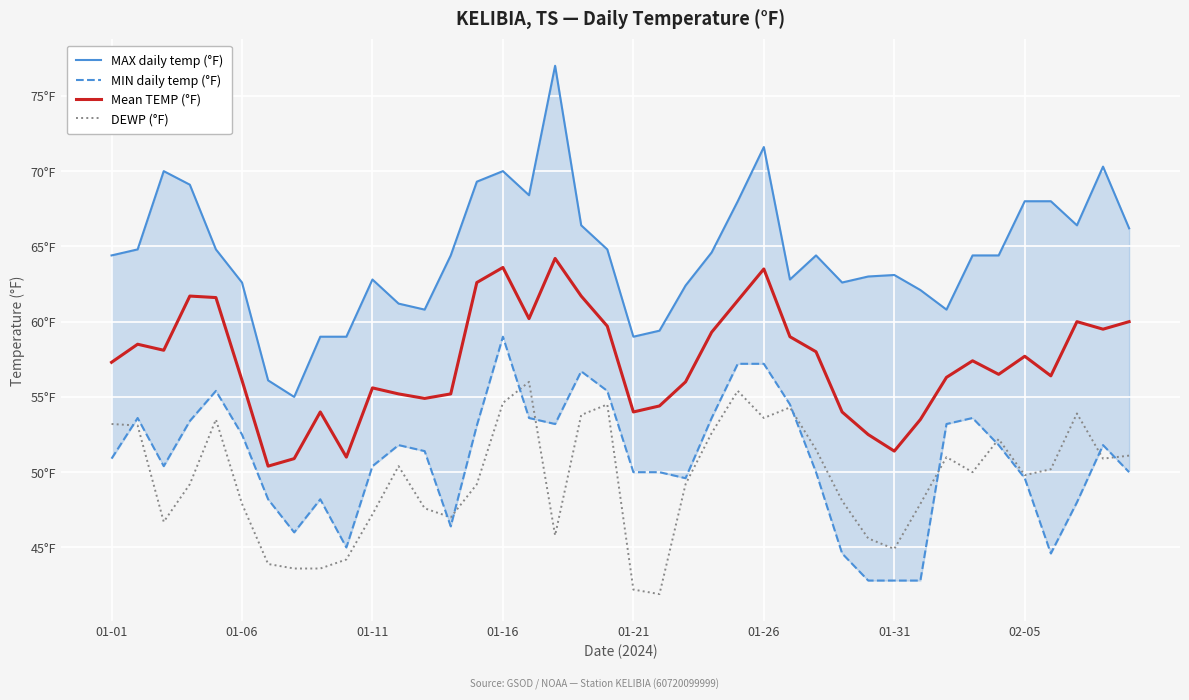

Rank the categories by DEWP (°F) value from lowest to highest.

21, 20, 02-05, 8, 01-31, 9, 30, 29, 17, 01-11, 13, 10, 12, 01-26, 31, 28, 01-16, 14, 22, 35, 33, 36, 11, 38, 32, 39, 27, 34, 23, 01-06, 01-01, 01-21, 25, 18, 37, 26, 19, 15, 24, 16